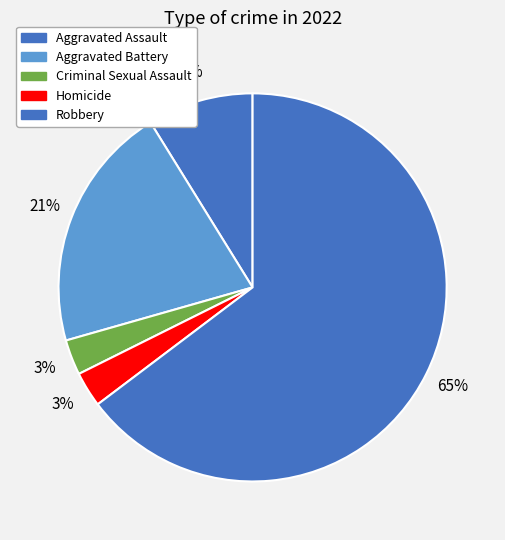

Count the number of slices in the pie.

5